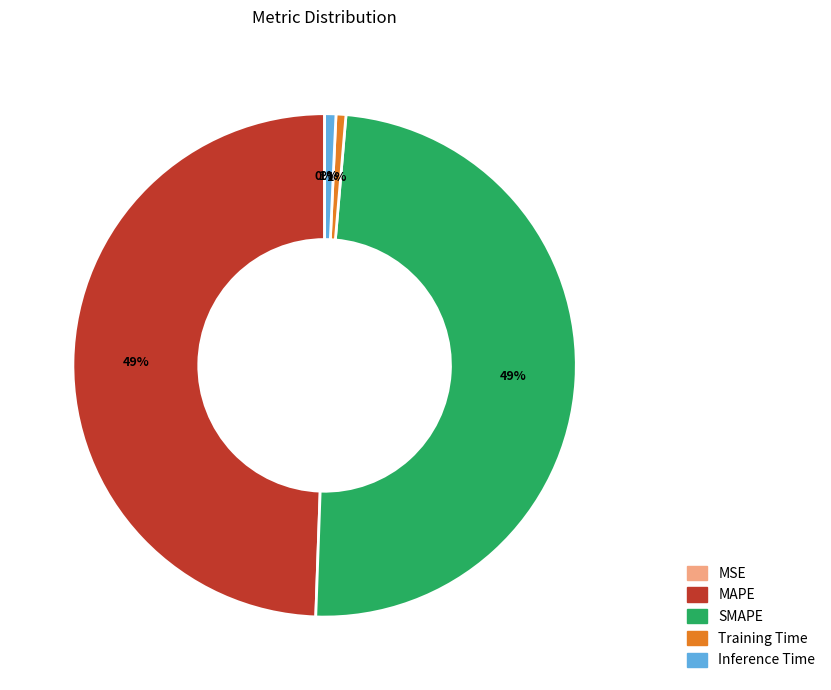

What percentage is the Training Time slice, to the nearest percent?

1%